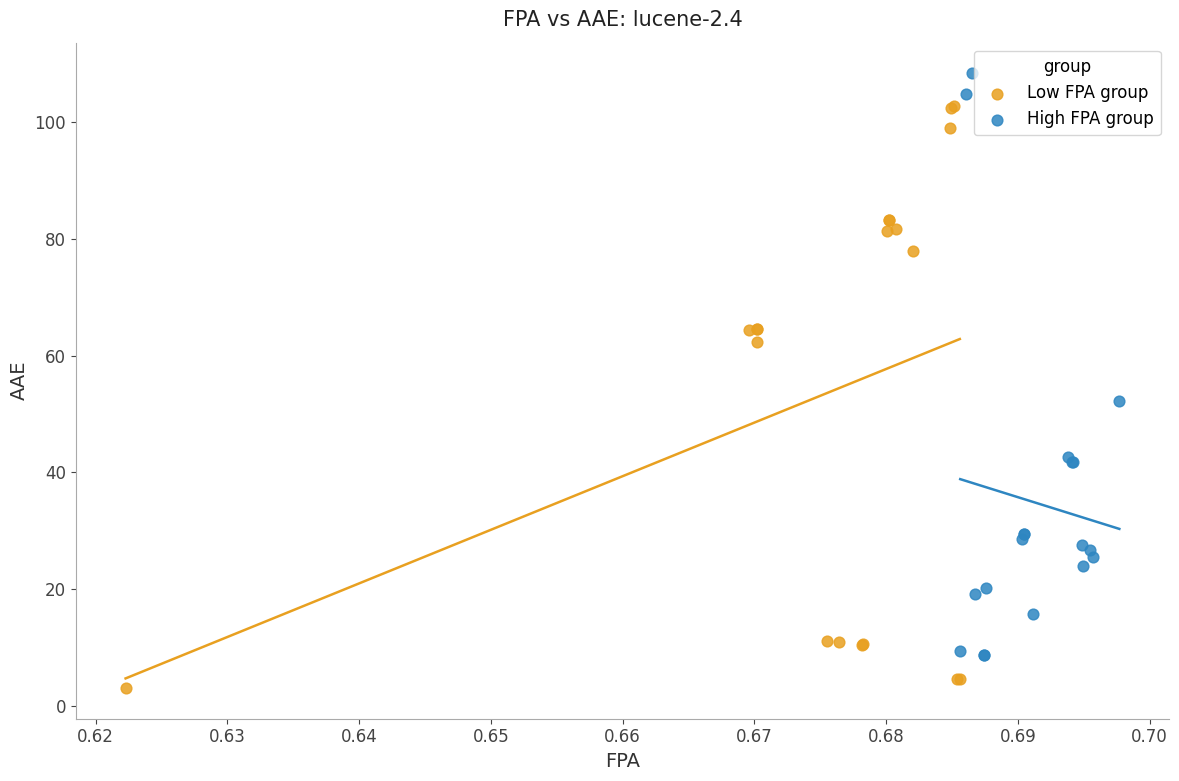

Which series reaches the minimum Y coordinate?

Low FPA group